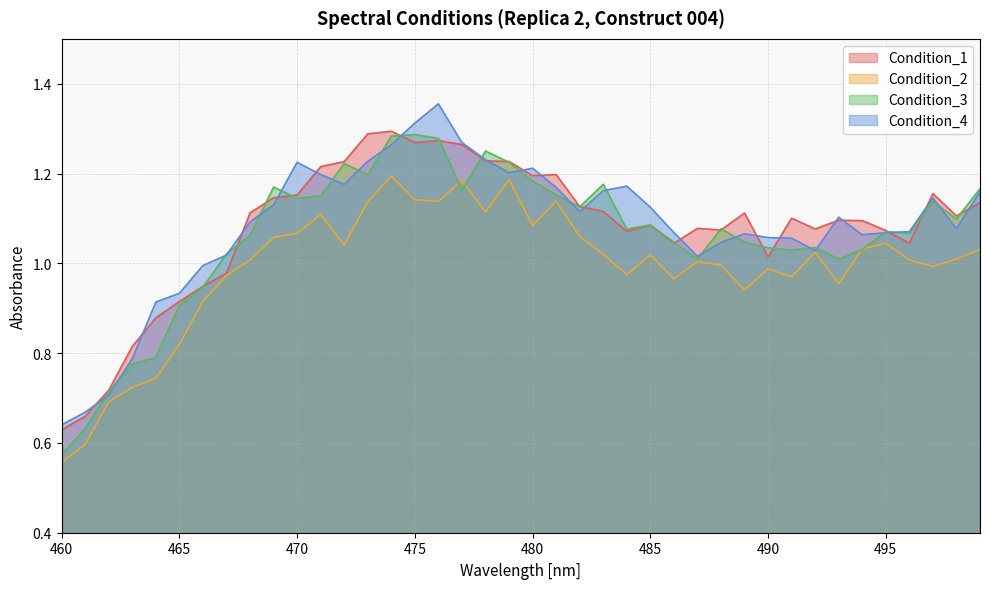

Reading right to left, extract all data points from this chart.

Condition_1: 1.1	1.1	1.2	1.0	1.1	1.1	1.1	1.1	1.1	1.0	1.1	1.1	1.1	1.0	1.1	1.1	1.1	1.1	1.2	1.2	1.2	1.2	1.3	1.3	1.3	1.3	1.3	1.2	1.2	1.2	1.1	1.1	1.0	0.9	0.9	0.9	0.8	0.7	0.7	0.6
Condition_2: 1.0	1.0	1.0	1.0	1.0	1.0	1.0	1.0	1.0	1.0	0.9	1.0	1.0	1.0	1.0	1.0	1.0	1.1	1.1	1.1	1.2	1.1	1.2	1.1	1.1	1.2	1.1	1.0	1.1	1.1	1.1	1.0	1.0	0.9	0.8	0.7	0.7	0.7	0.6	0.6
Condition_3: 1.2	1.1	1.1	1.1	1.1	1.0	1.0	1.0	1.0	1.0	1.0	1.1	1.0	1.0	1.1	1.1	1.2	1.1	1.2	1.2	1.2	1.3	1.2	1.3	1.3	1.3	1.2	1.2	1.2	1.1	1.2	1.1	1.0	0.9	0.9	0.8	0.8	0.7	0.6	0.6
Condition_4: 1.2	1.1	1.1	1.1	1.1	1.1	1.1	1.0	1.1	1.1	1.1	1.0	1.0	1.1	1.1	1.2	1.2	1.1	1.2	1.2	1.2	1.2	1.3	1.4	1.3	1.3	1.2	1.2	1.2	1.2	1.1	1.1	1.0	1.0	0.9	0.9	0.8	0.7	0.7	0.6